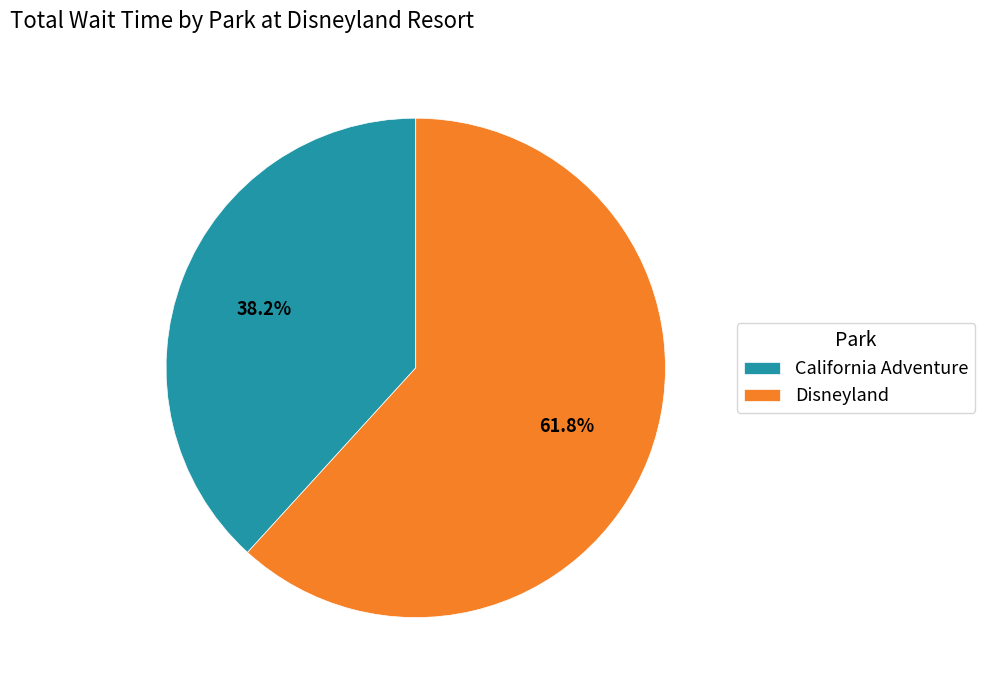

Which has a higher value, California Adventure or Disneyland?

Disneyland